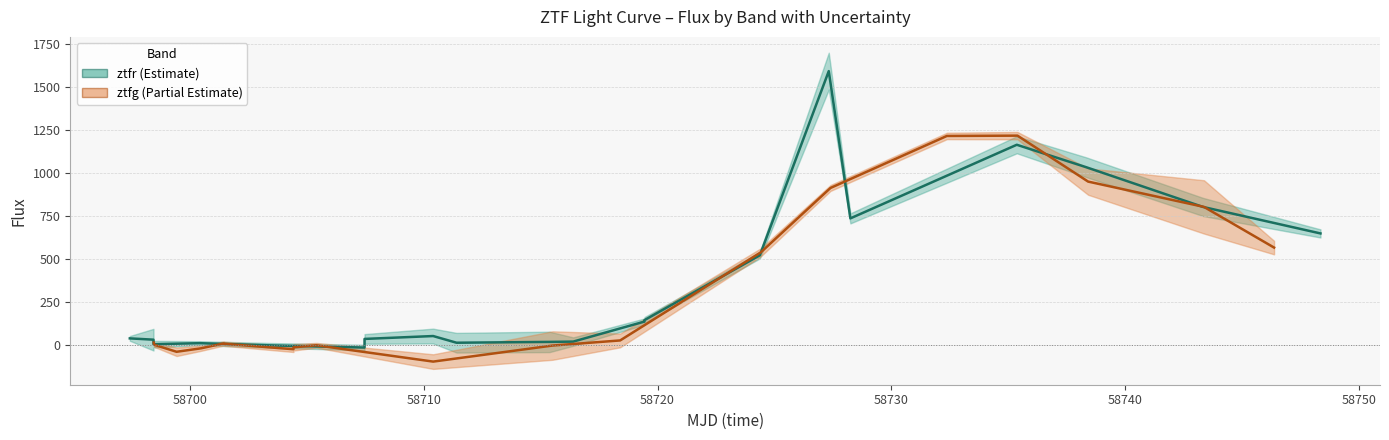

What is the spread (max minus min) of values at 17?

784.6